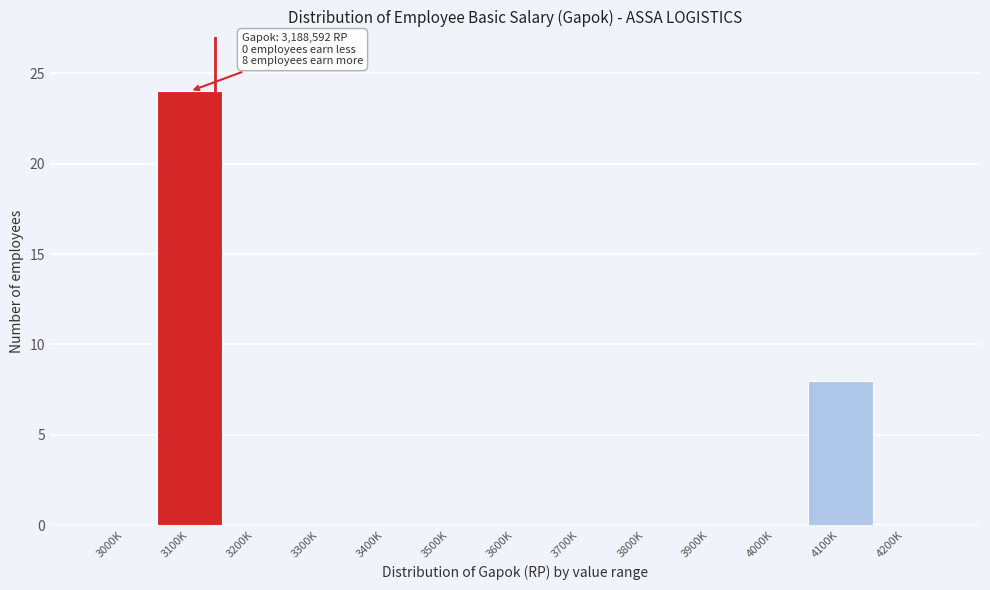

Reading right to left, what are all the values shown in this chart?

4200K=0	4100K=8	4000K=0	3900K=0	3800K=0	3700K=0	3600K=0	3500K=0	3400K=0	3300K=0	3200K=0	3100K=24	3000K=0